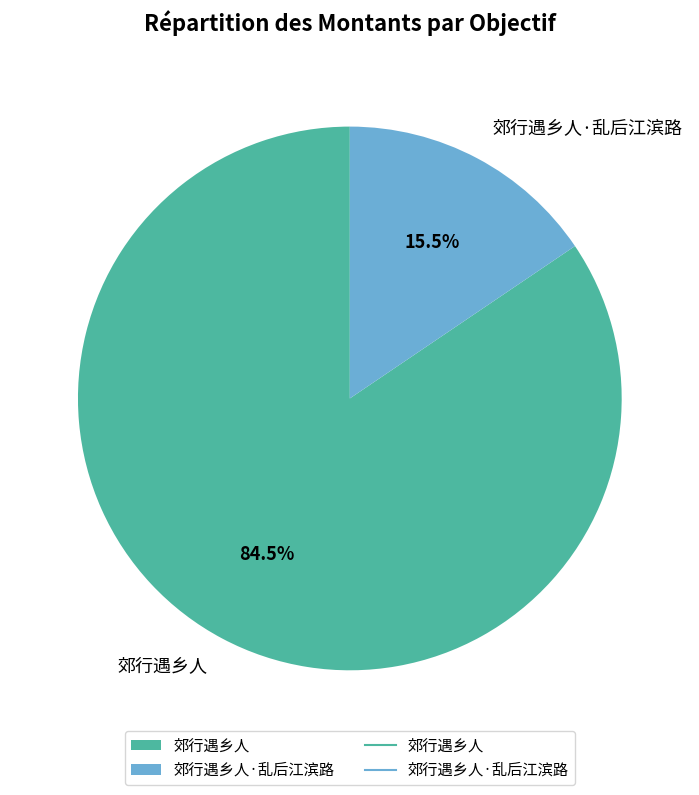

Which has a higher value, 郊行遇乡人·乱后江滨路 or 郊行遇乡人?

郊行遇乡人